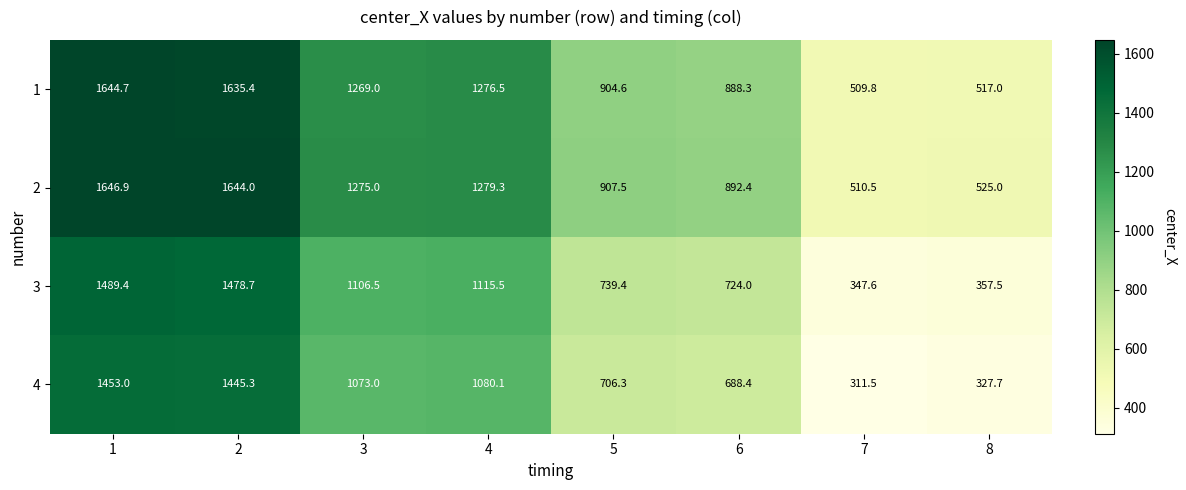

How many values in the 2 series are below 1275?

4